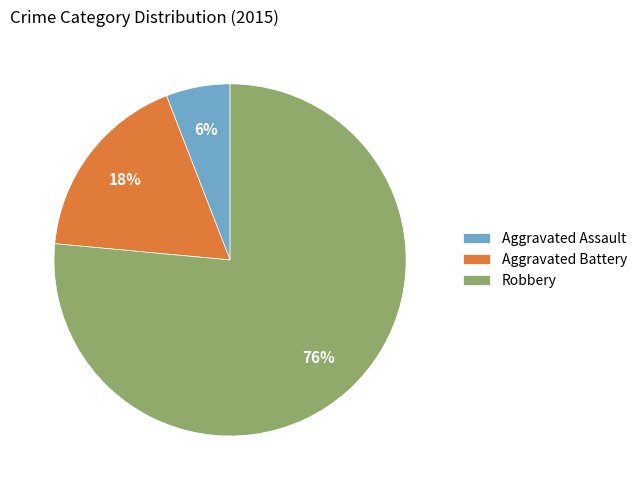

To the nearest percent, what is the average slice percentage?

33%